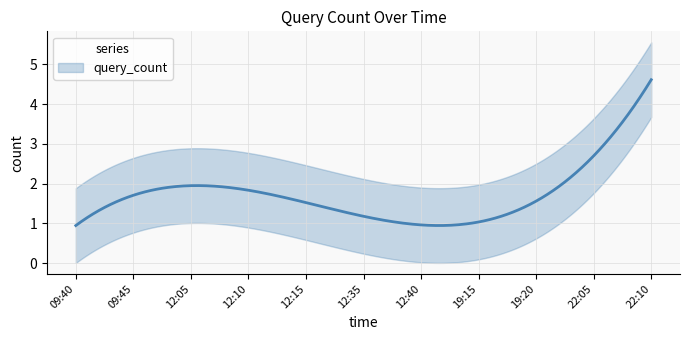

What is the smallest value displayed?

1